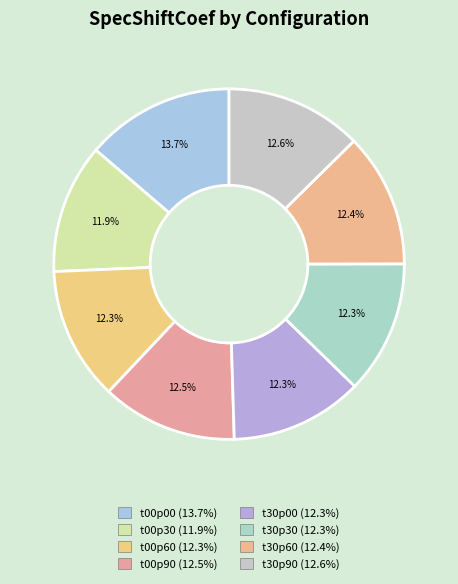

Is there a majority slice in this chart?

No